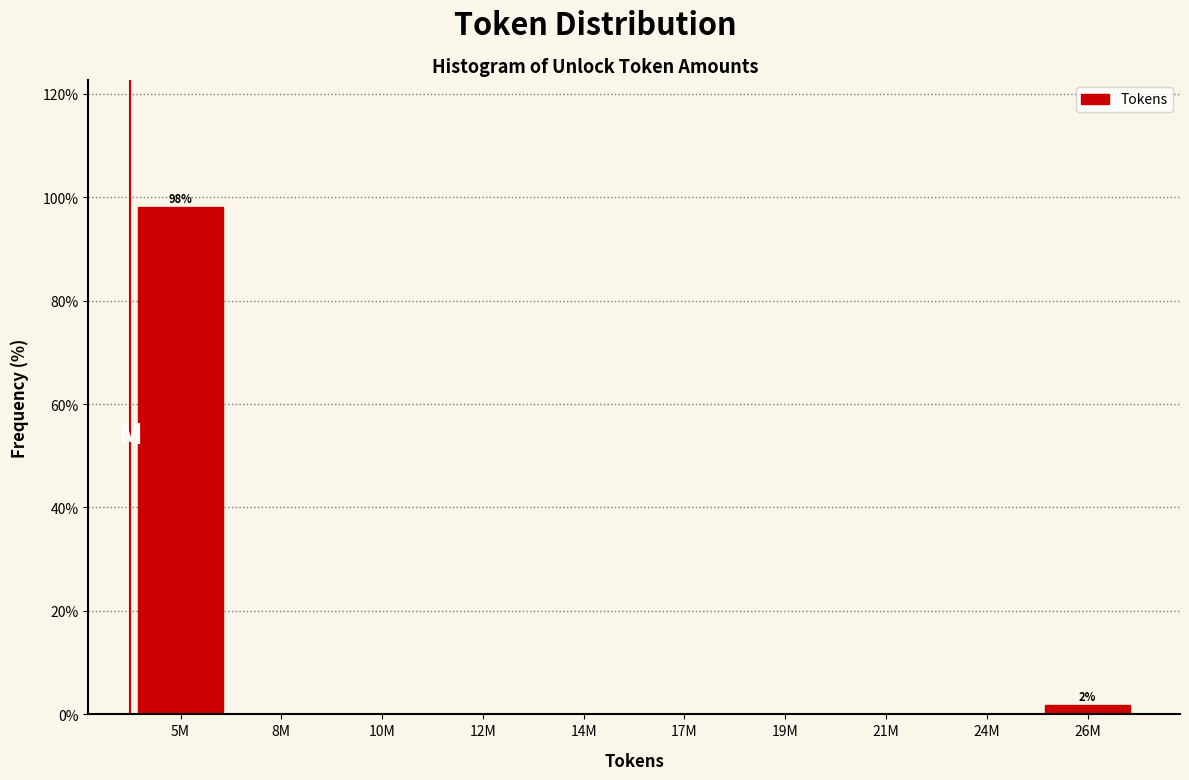

Reading left to right, transcribe all the data shown in this chart.

5M=98.1	8M=0.0	10M=0.0	12M=0.0	14M=0.0	17M=0.0	19M=0.0	21M=0.0	24M=0.0	26M=1.9